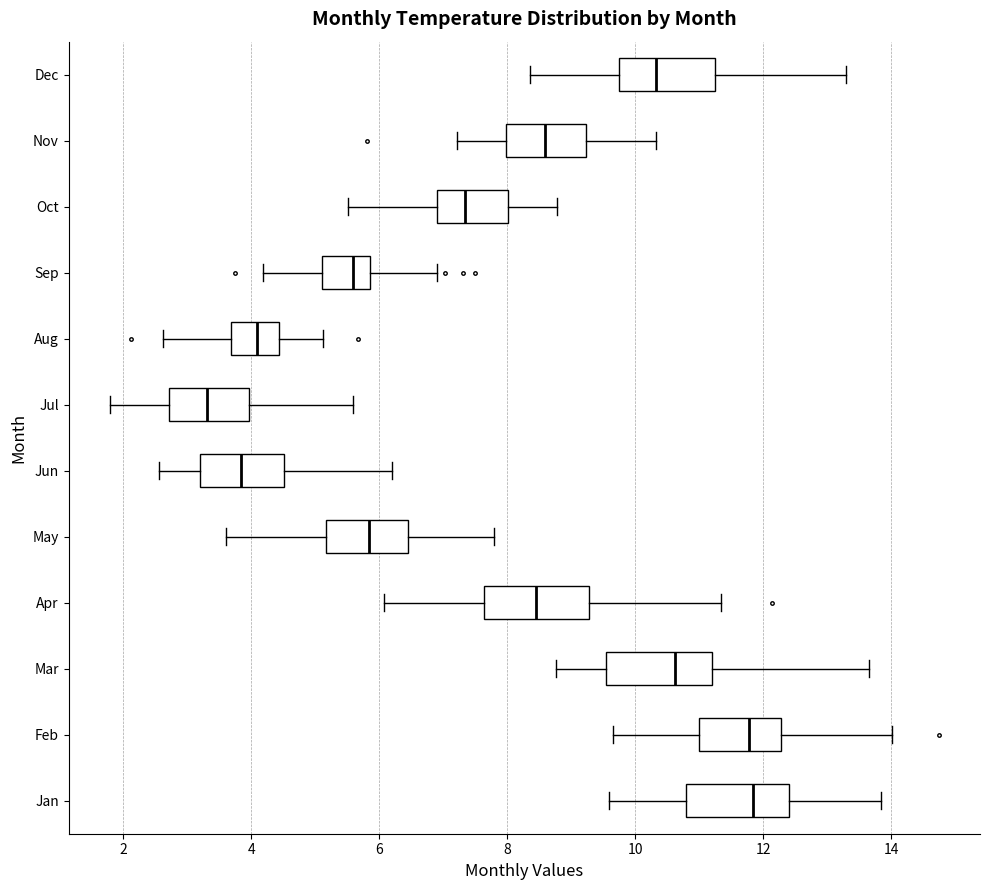

Reading bottom to top, read every box against the x-axis: the position of its median line, the range the box covers, and the ends of its whiskers. The values are not printed on the chart, so give them approximately, as read against the axis.

Jan: median 11.8, box 10.8 to 12.4, whiskers 9.6 to 13.8
Feb: median 11.8, box 11.0 to 12.2, whiskers 9.6 to 14.0
Mar: median 10.6, box 9.6 to 11.2, whiskers 8.8 to 13.6
Apr: median 8.4, box 7.6 to 9.2, whiskers 6.0 to 11.4
May: median 5.8, box 5.2 to 6.4, whiskers 3.6 to 7.8
Jun: median 3.8, box 3.2 to 4.6, whiskers 2.6 to 6.2
Jul: median 3.4, box 2.8 to 4.0, whiskers 1.8 to 5.6
Aug: median 4.0, box 3.6 to 4.4, whiskers 2.6 to 5.2
Sep: median 5.6, box 5.2 to 5.8, whiskers 4.2 to 6.8
Oct: median 7.4, box 7.0 to 8.0, whiskers 5.6 to 8.8
Nov: median 8.6, box 8.0 to 9.2, whiskers 7.2 to 10.4
Dec: median 10.4, box 9.8 to 11.2, whiskers 8.4 to 13.2